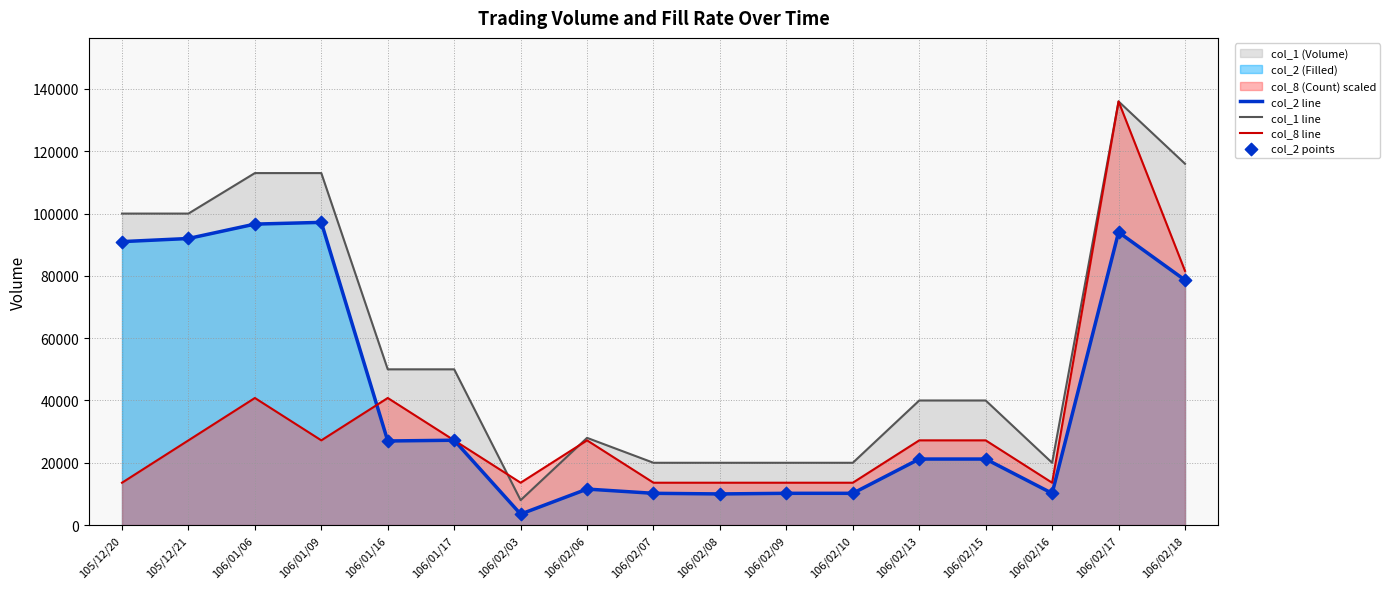

At how many categories does at least one series exceed 70670?

6